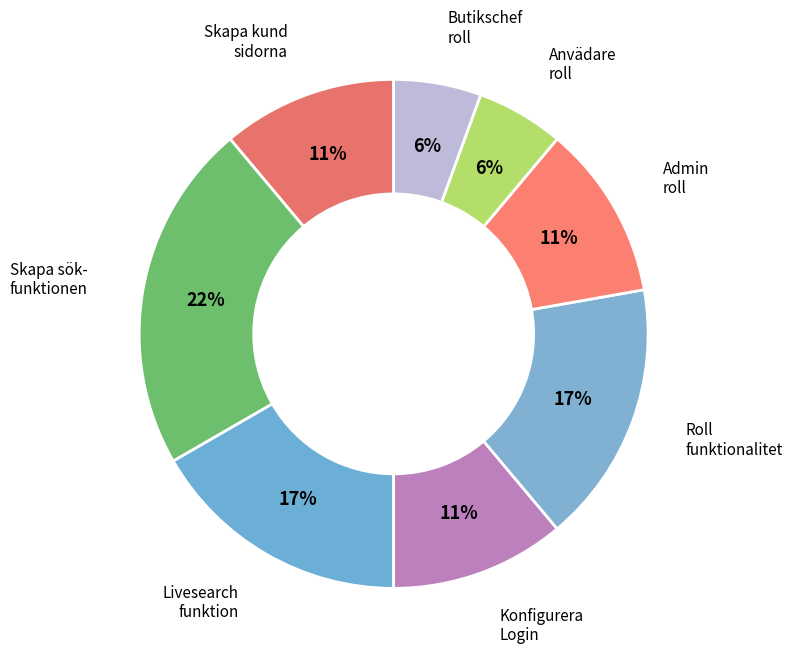

Count the number of slices in the pie.

8